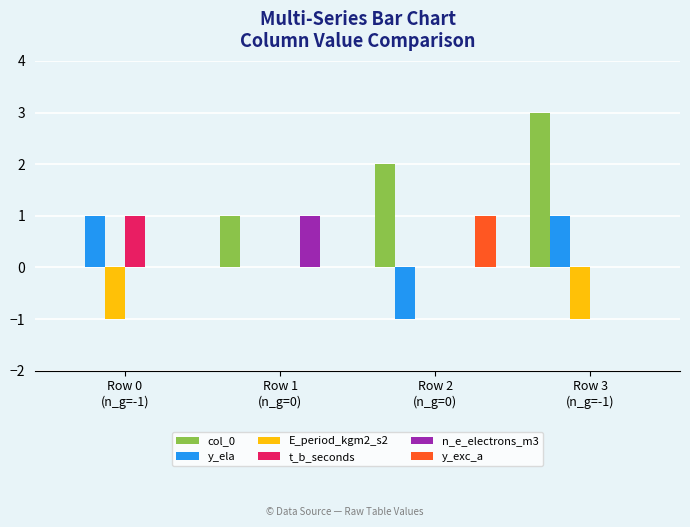

Which series has the largest total across all categories?

col_0